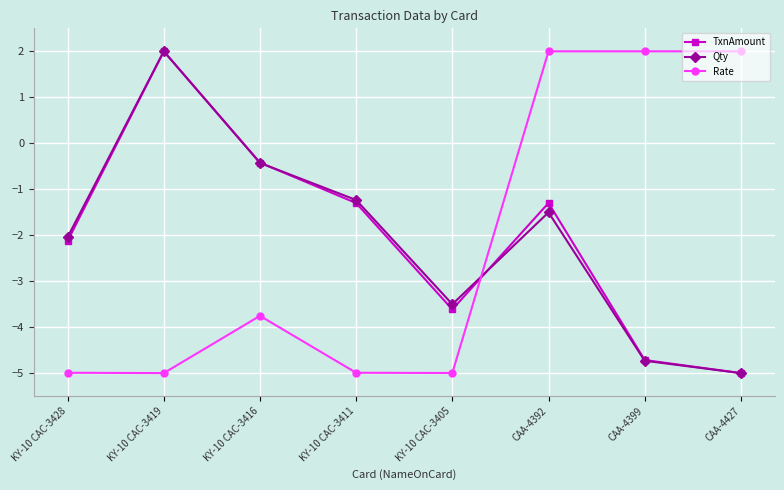

What is the sum of all TxnAmount values?

-16.5